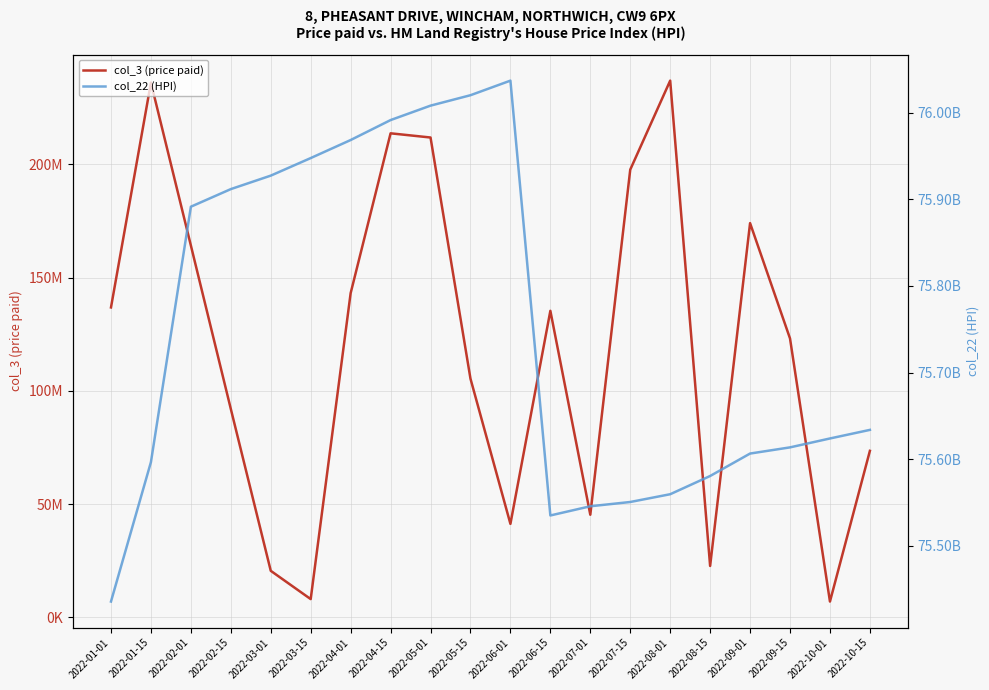

Which series has the largest total across all categories?

col_22 (HPI)